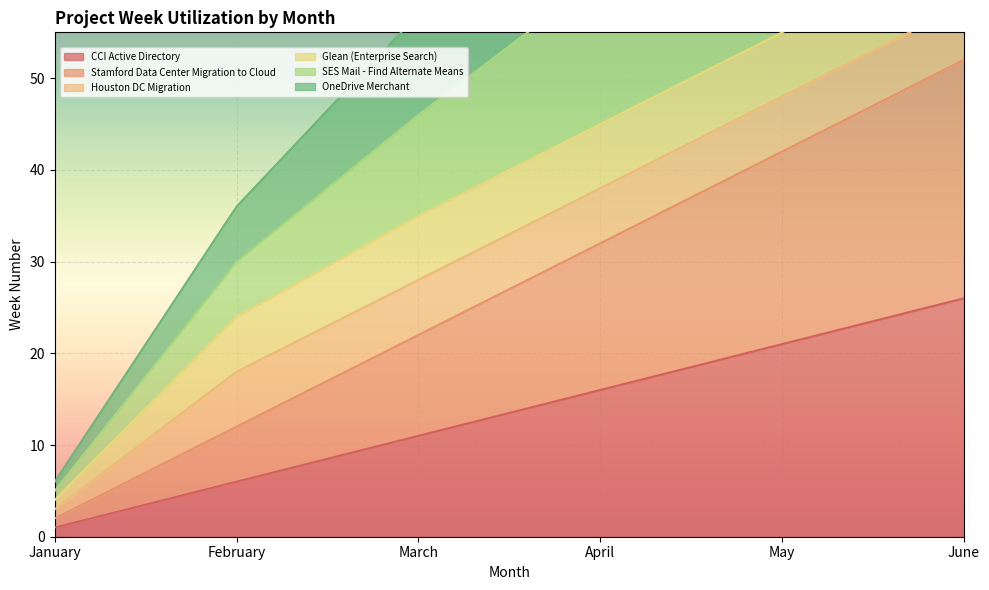

Which category has the lowest value in the OneDrive Merchant series?

January